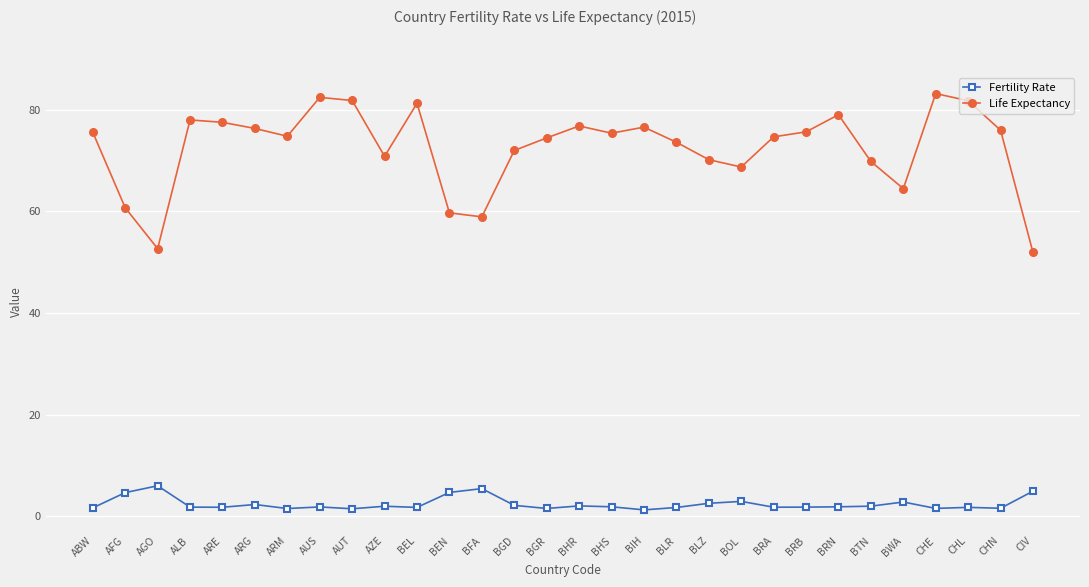

What is the value of the Fertility Rate point at the 16th from the left?

2.0